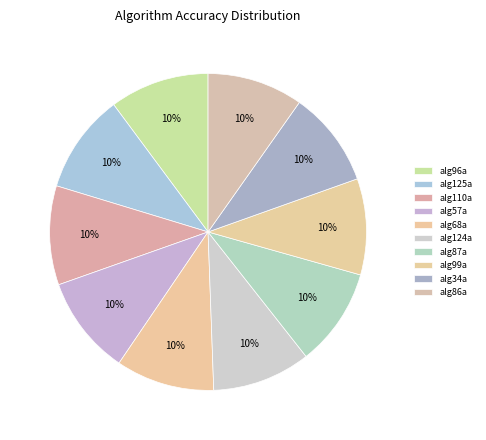

Count the number of slices in the pie.

10